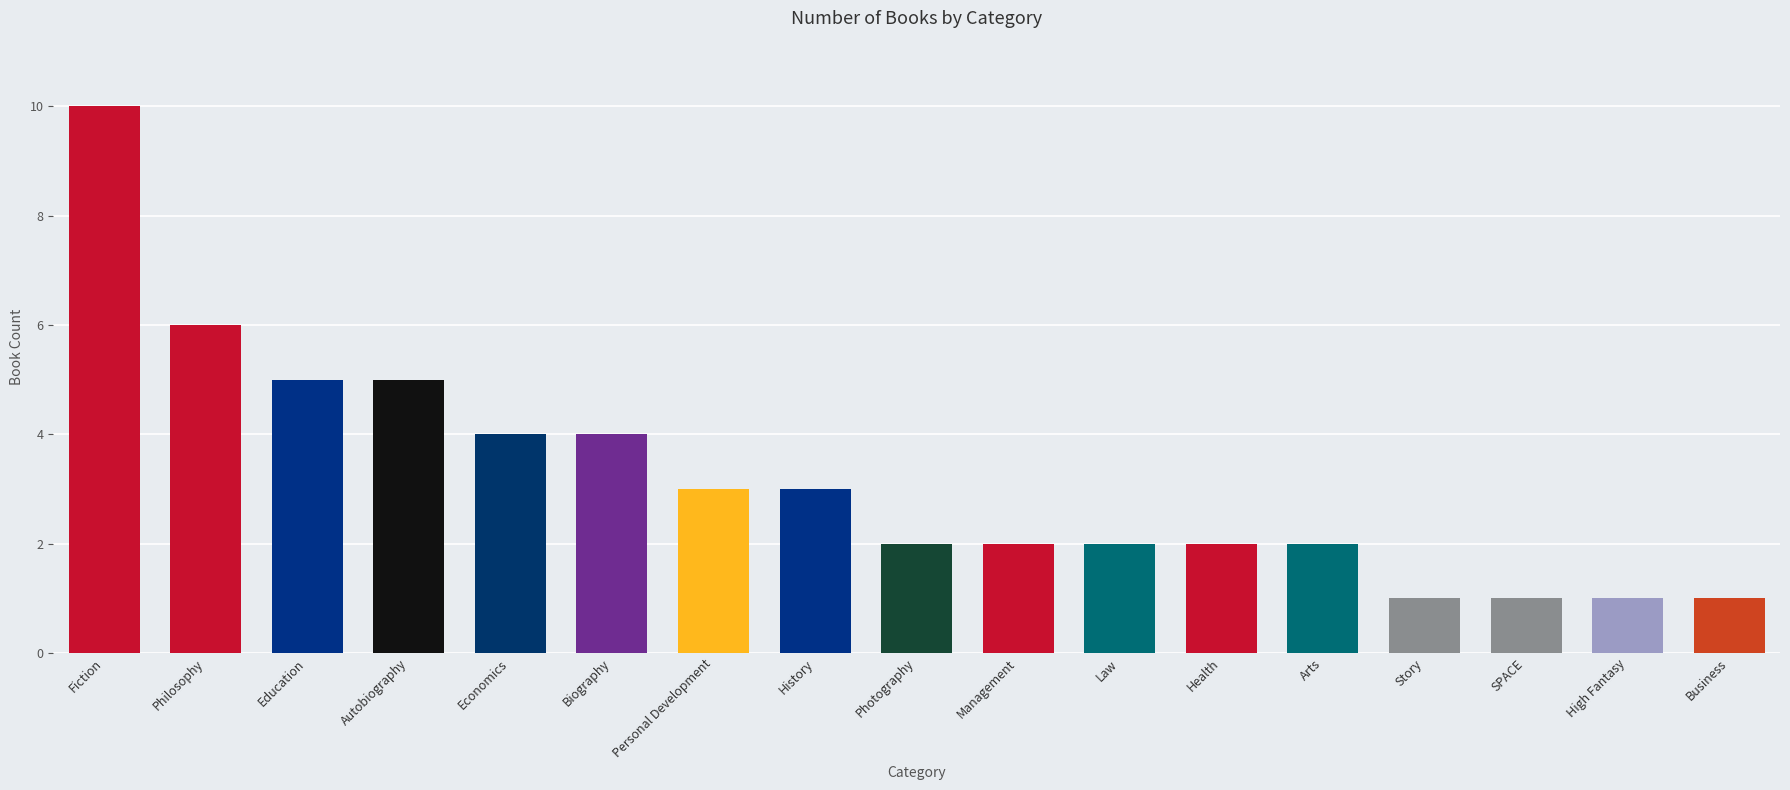

Reading right to left, list all the values displayed in this chart.

Business=1	High Fantasy=1	SPACE=1	Story=1	Arts=2	Health=2	Law=2	Management=2	Photography=2	History=3	Personal Development=3	Biography=4	Economics=4	Autobiography=5	Education=5	Philosophy=6	Fiction=10